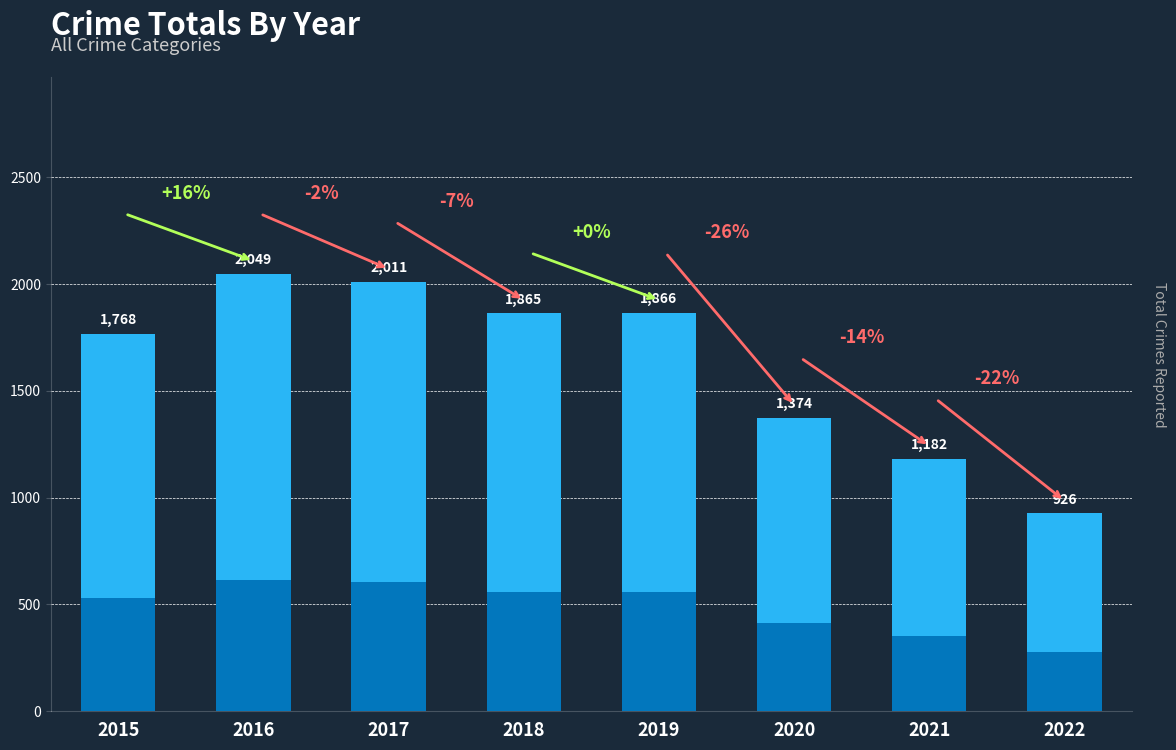

What is the ratio of the value at 2022 to the value at 2017?

0.5